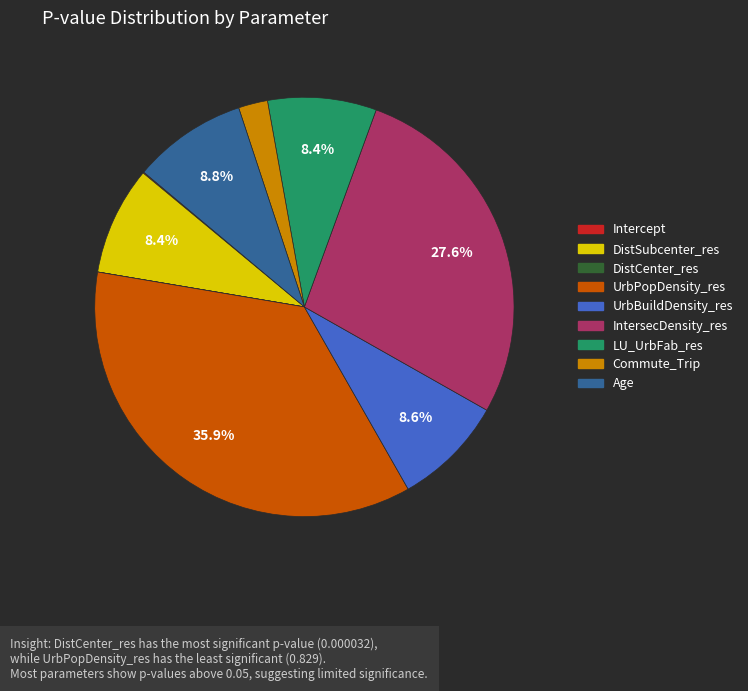

Is there any slice that represents more than half of the pie?

No